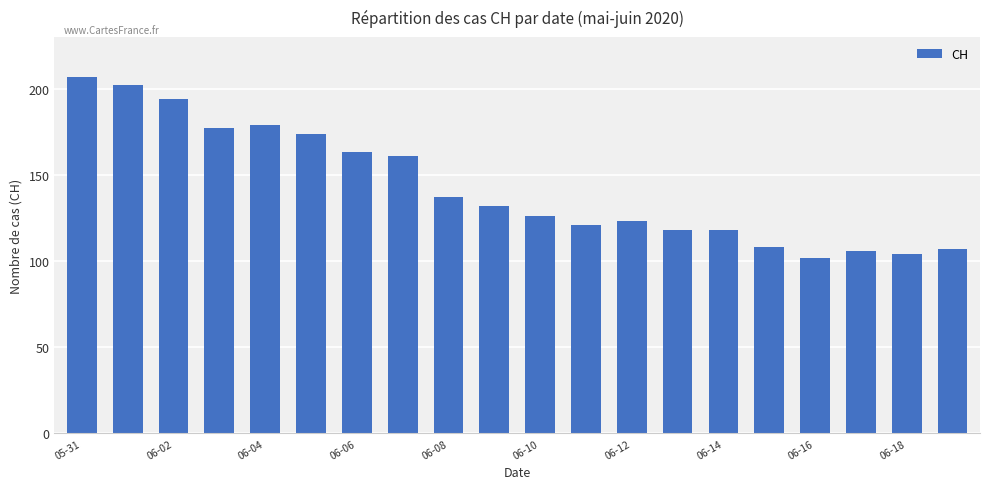

What is the average value?

143